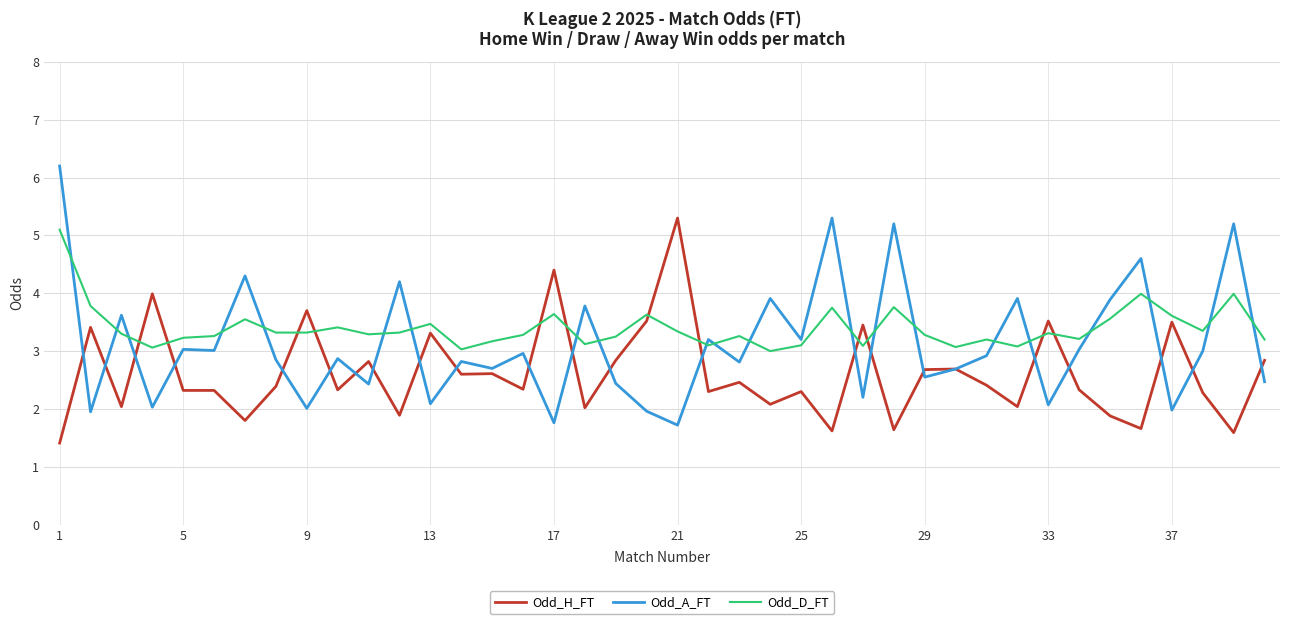

True or false: Odd_D_FT and Odd_A_FT cross at least once.

True